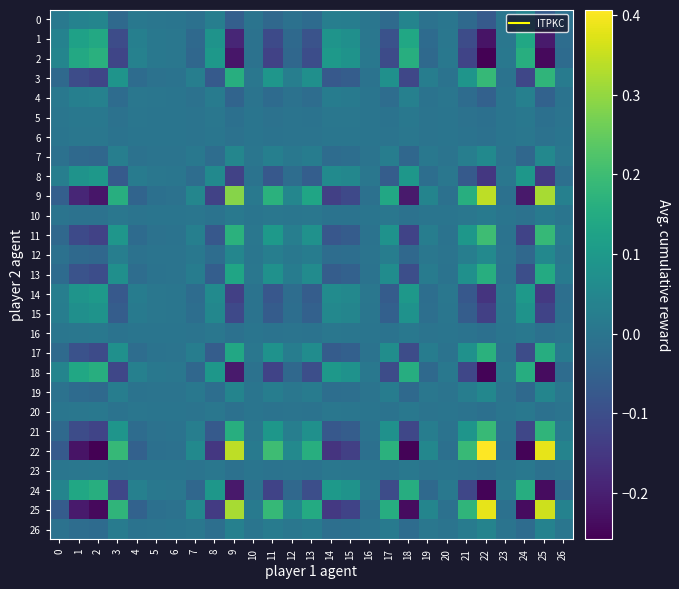

How many data points does each series have?

27